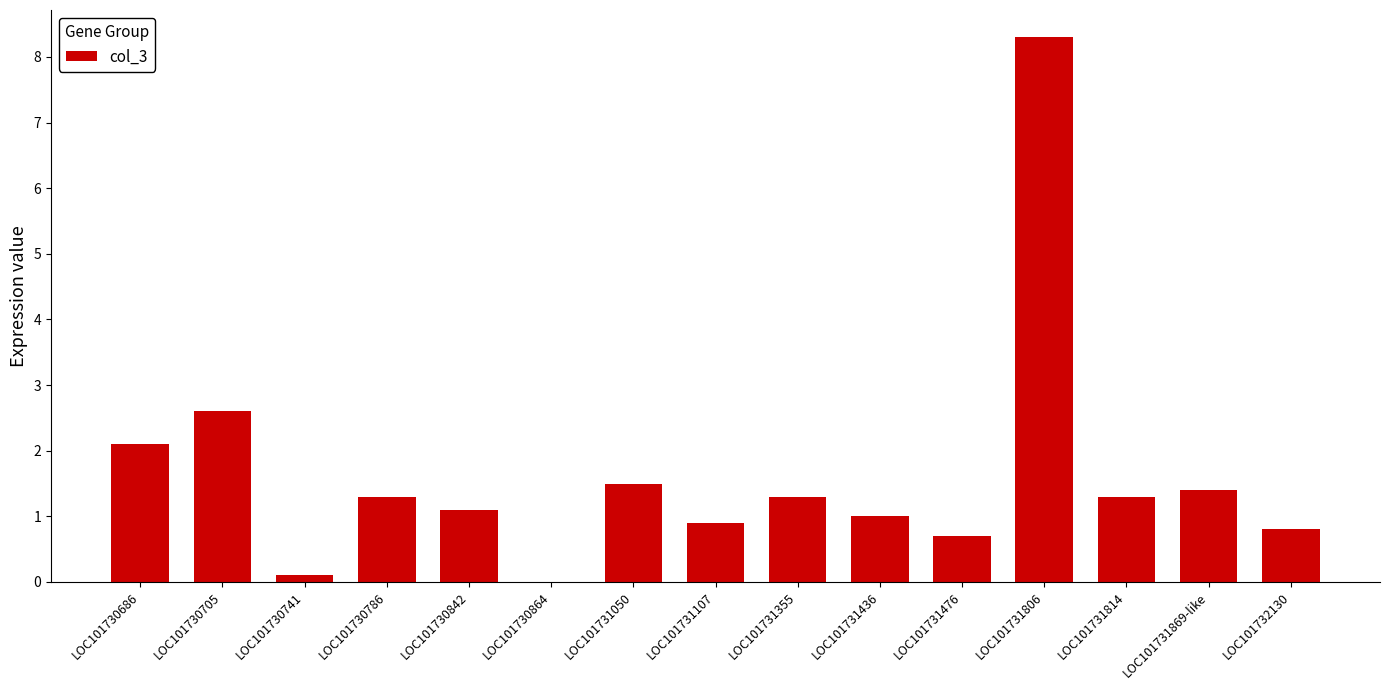

Reading right to left, what are all the values shown in this chart?

0.8	1.4	1.3	8.3	0.7	1.0	1.3	0.9	1.5	0.0	1.1	1.3	0.1	2.6	2.1